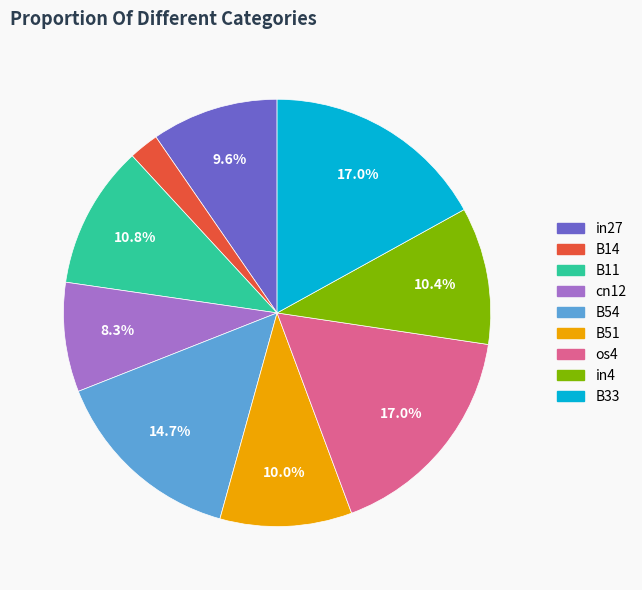

Combined, do B54 and in27 account for over 50%?

No